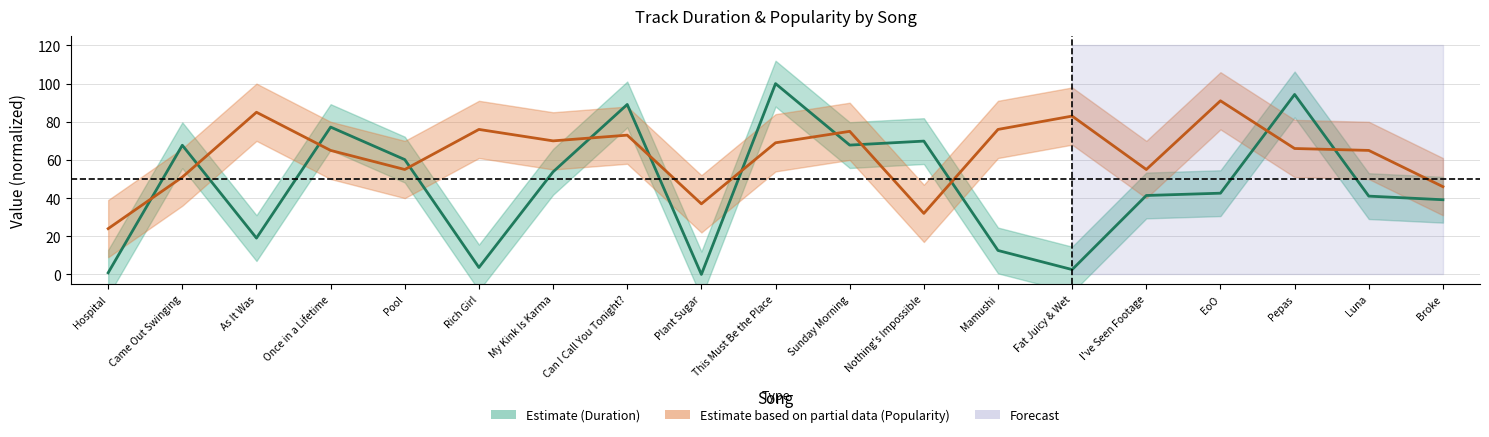

Is this an area chart (filled region under the line)?

No